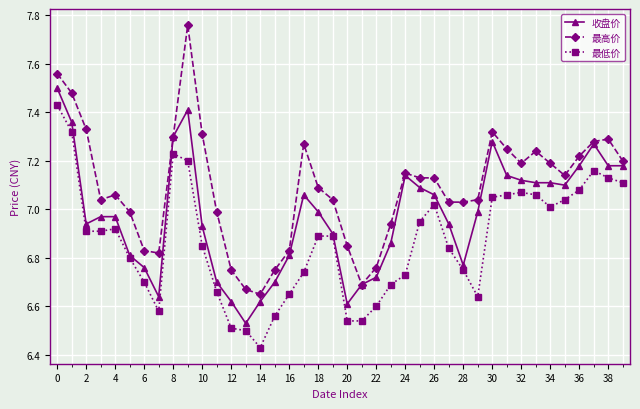

How many data points in 最高价 are less than 7?

13